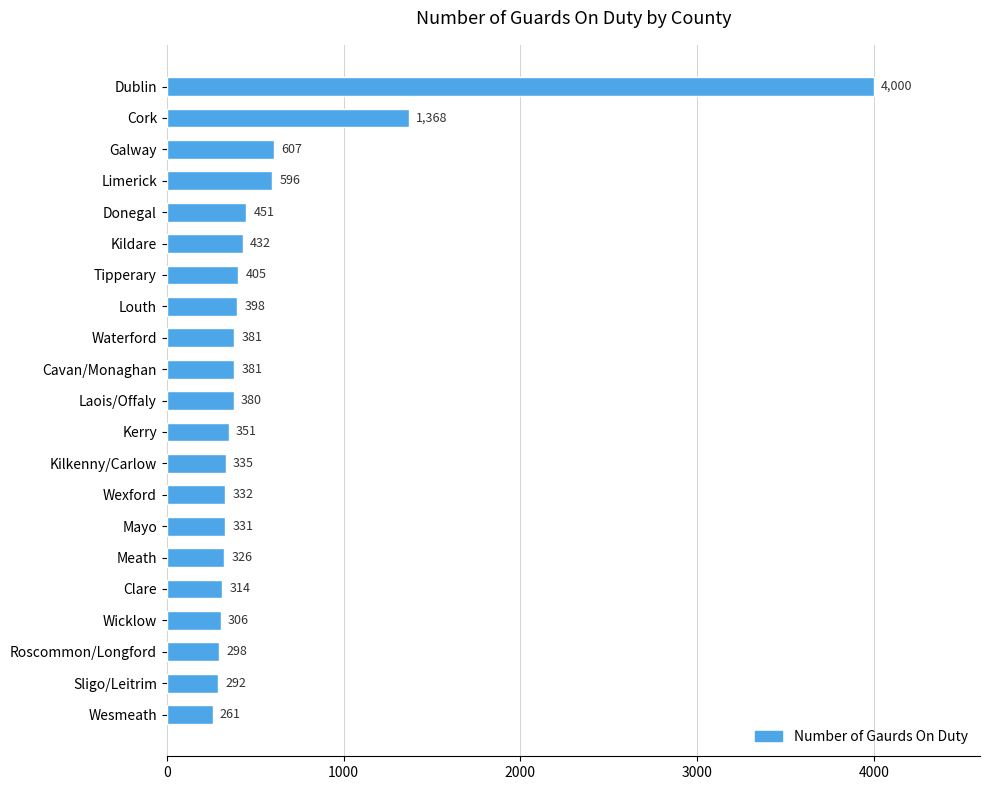

Are the bars grouped side by side (vs. stacked)?

No